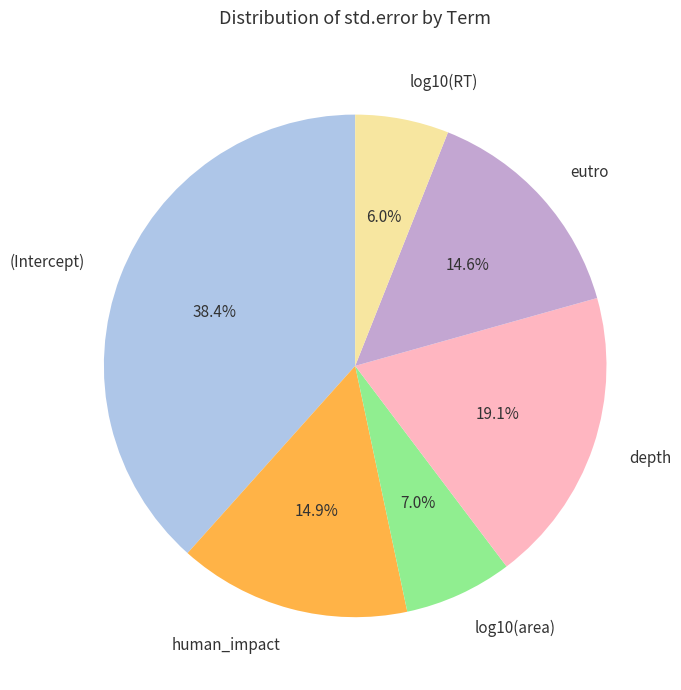

Which has a higher value, (Intercept) or log10(area)?

(Intercept)